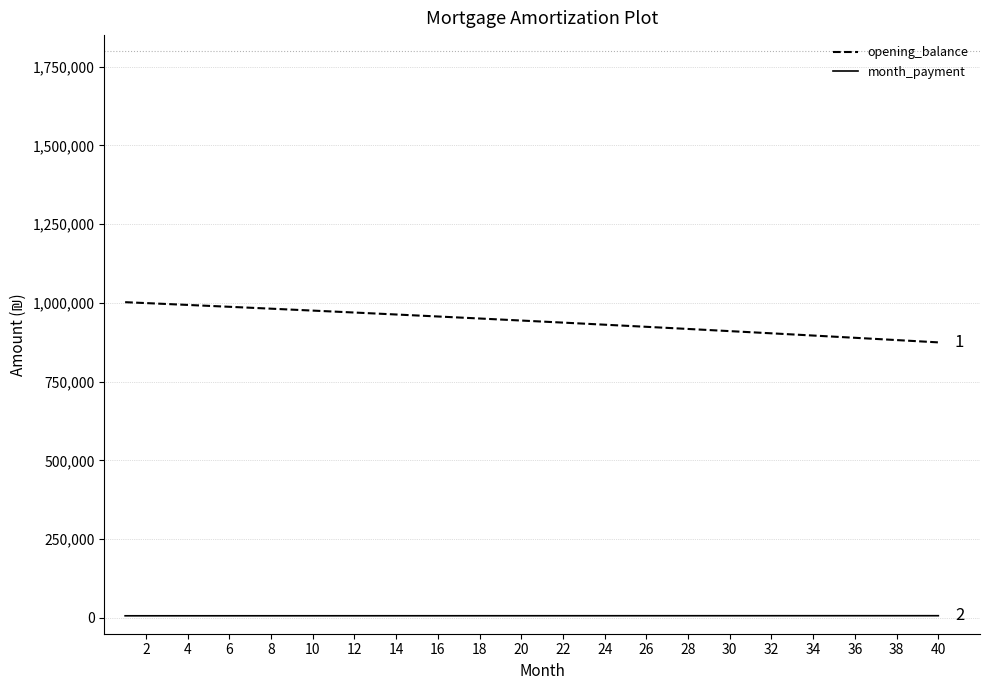

Which series has the largest range (max minus min)?

opening_balance